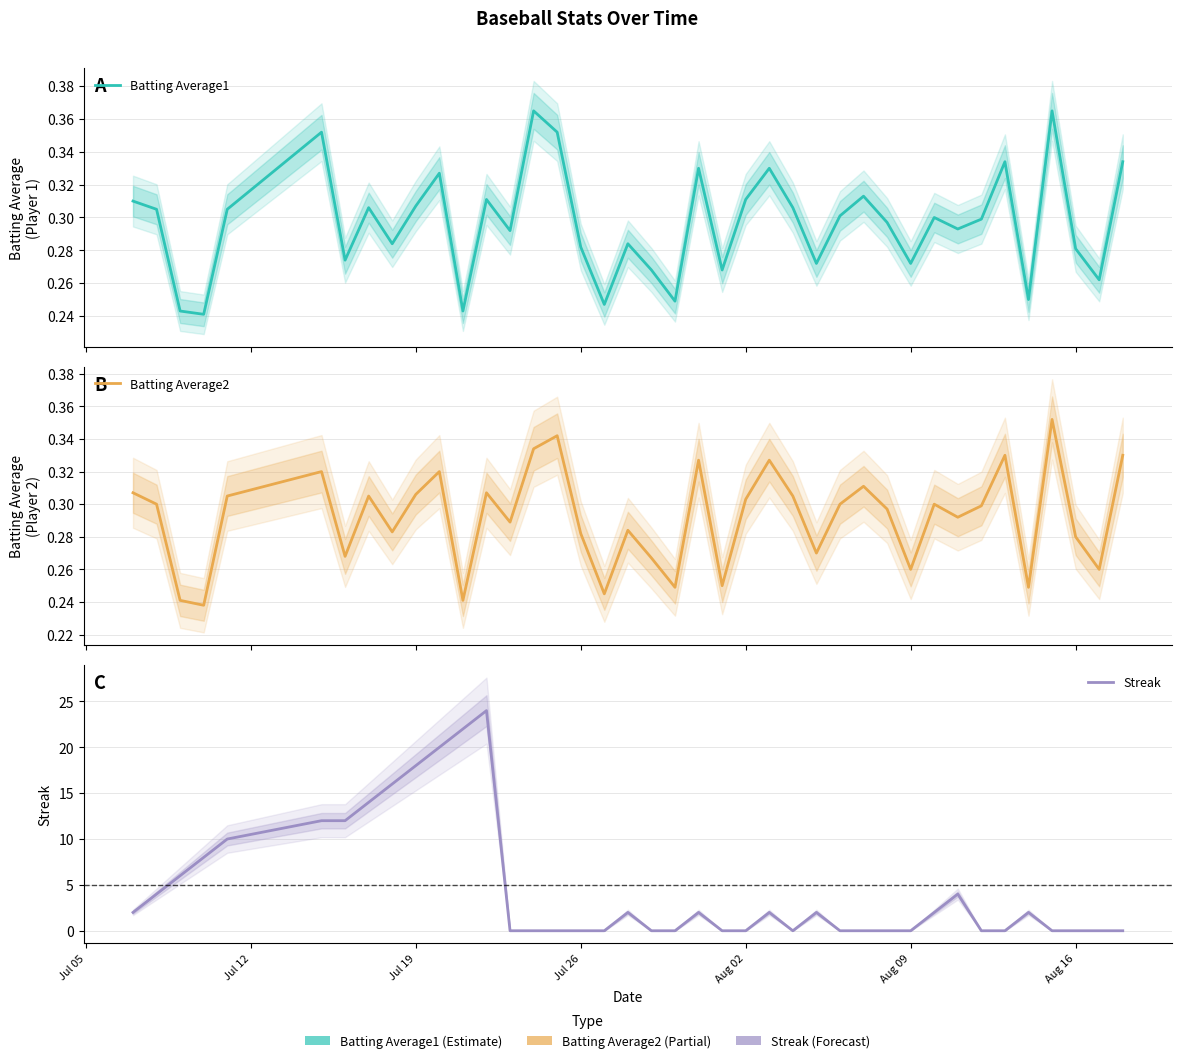

Reading left to right, what are all the values shown in this chart?

Batting Average1: 0.3	0.3	0.2	0.2	0.3	0.4	0.3	0.3	0.3	0.3	0.3	0.2	0.3	0.3	0.4	0.4	0.3	0.2	0.3	0.3	0.2	0.3	0.3	0.3	0.3	0.3	0.3	0.3	0.3	0.3	0.3	0.3	0.3	0.3	0.3	0.2	0.4	0.3	0.3	0.3
Batting Average2: 0.3	0.3	0.2	0.2	0.3	0.3	0.3	0.3	0.3	0.3	0.3	0.2	0.3	0.3	0.3	0.3	0.3	0.2	0.3	0.3	0.2	0.3	0.2	0.3	0.3	0.3	0.3	0.3	0.3	0.3	0.3	0.3	0.3	0.3	0.3	0.2	0.4	0.3	0.3	0.3
Streak: 2.0	4.0	6.0	8.0	10.0	12.0	12.0	14.0	16.0	18.0	20.0	22.0	24.0	0.0	0.0	0.0	0.0	0.0	2.0	0.0	0.0	2.0	0.0	0.0	2.0	0.0	2.0	0.0	0.0	0.0	0.0	2.0	4.0	0.0	0.0	2.0	0.0	0.0	0.0	0.0